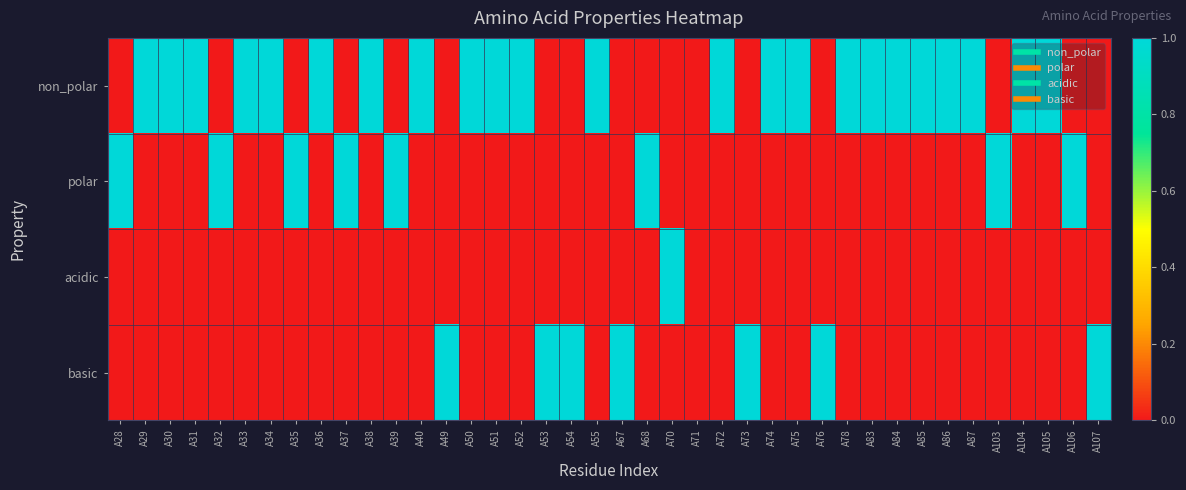

Which series changed the most between A39 and A103?

non_polar